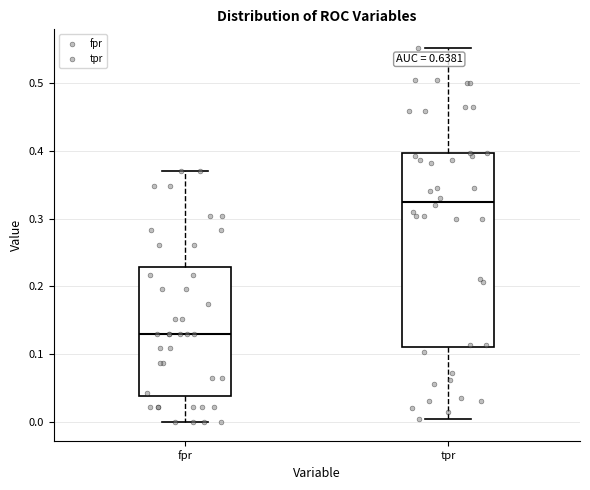

Reading left to right, read every box against the y-axis: the position of its median line, the range the box covers, and the ends of its whiskers. The values are not printed on the chart, so give them approximately, as read against the axis.

fpr: median 0.13, box 0.04 to 0.23, whiskers 0.00 to 0.37
tpr: median 0.32, box 0.11 to 0.40, whiskers 0.01 to 0.55